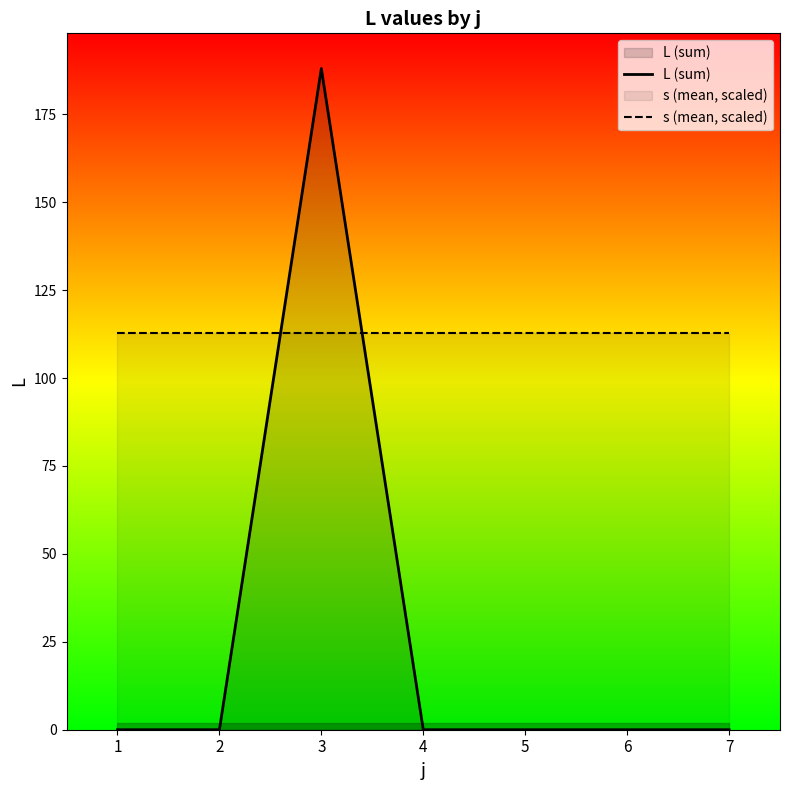

Rank the series by their maximum value, from lowest to highest.

s (mean, scaled), L (sum)